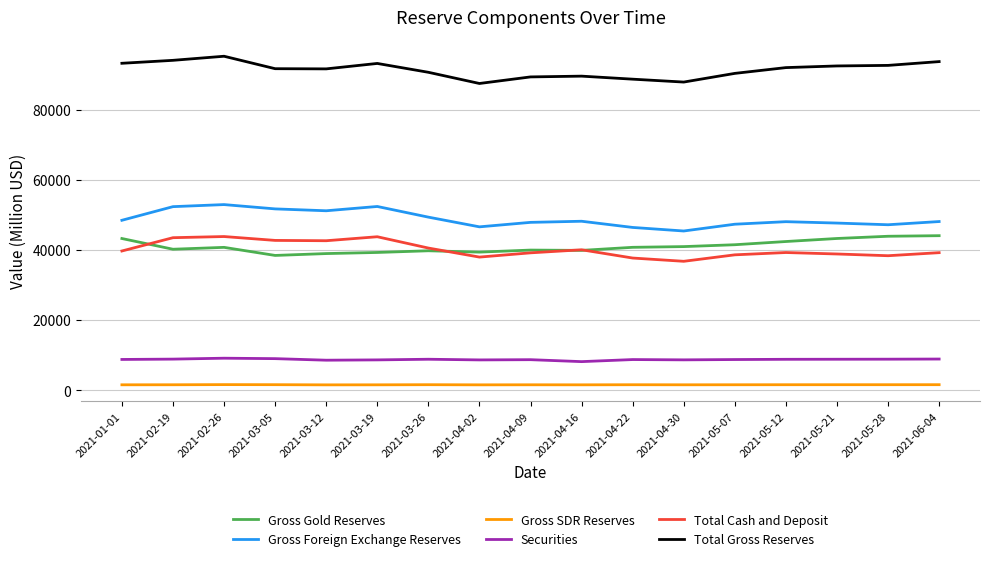

True or false: Total Cash and Deposit and Securities cross at least once.

False